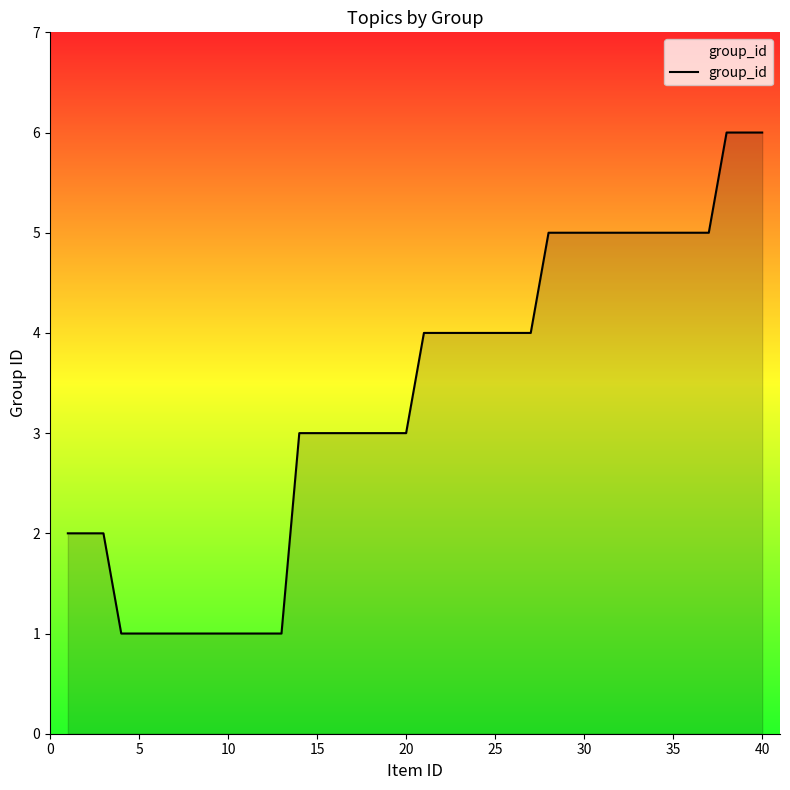

What is the greatest value displayed?

6